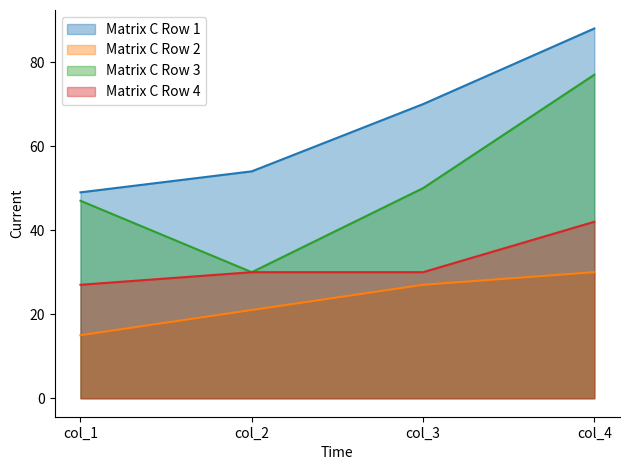

What is the maximum value for Matrix C Row 4?

42